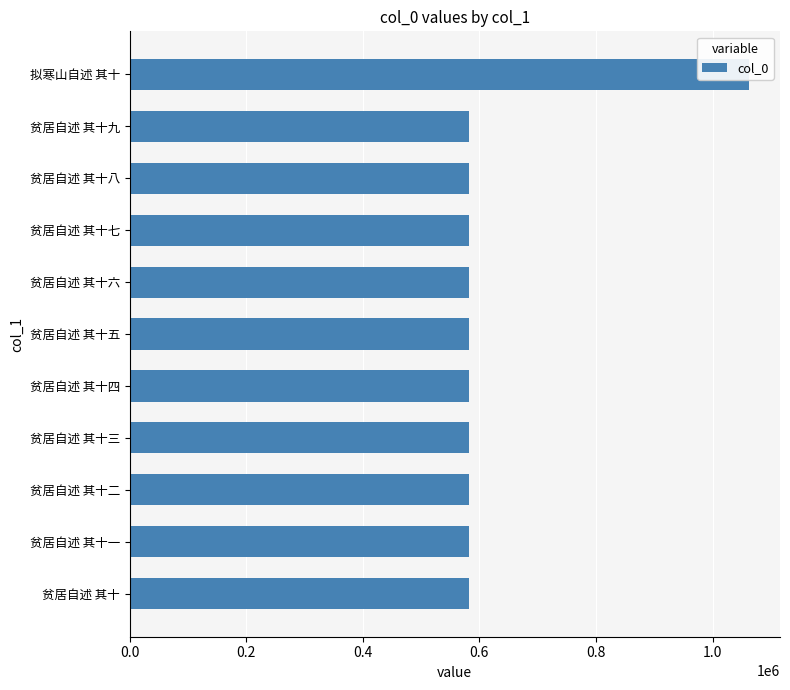

What is the value of the 10th bar from the left?

582297